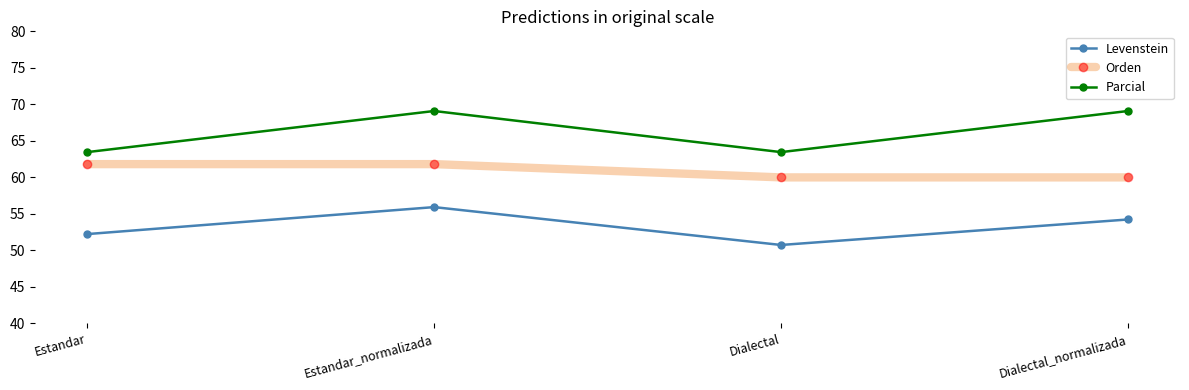

In Parcial, how many points are lower than both neighbors (excluding endpoints)?

1